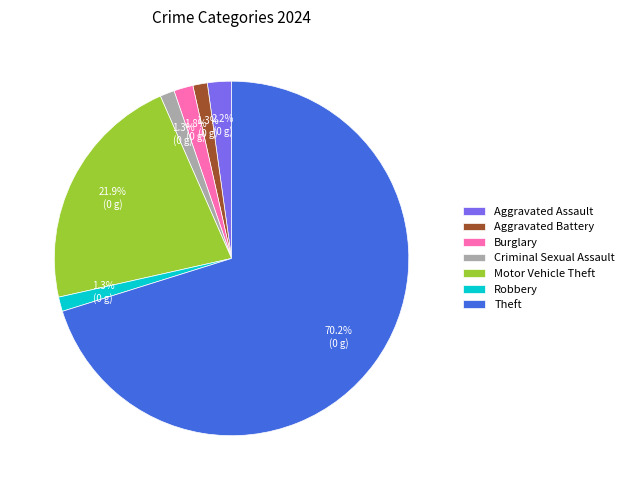

Between Theft and Burglary, which is larger?

Theft